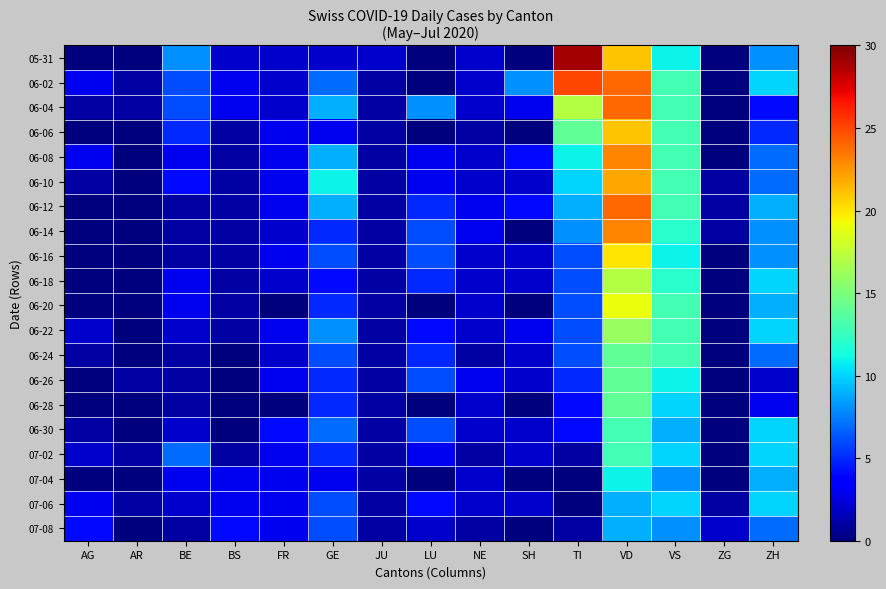

Which series has the largest range (max minus min)?

05-31